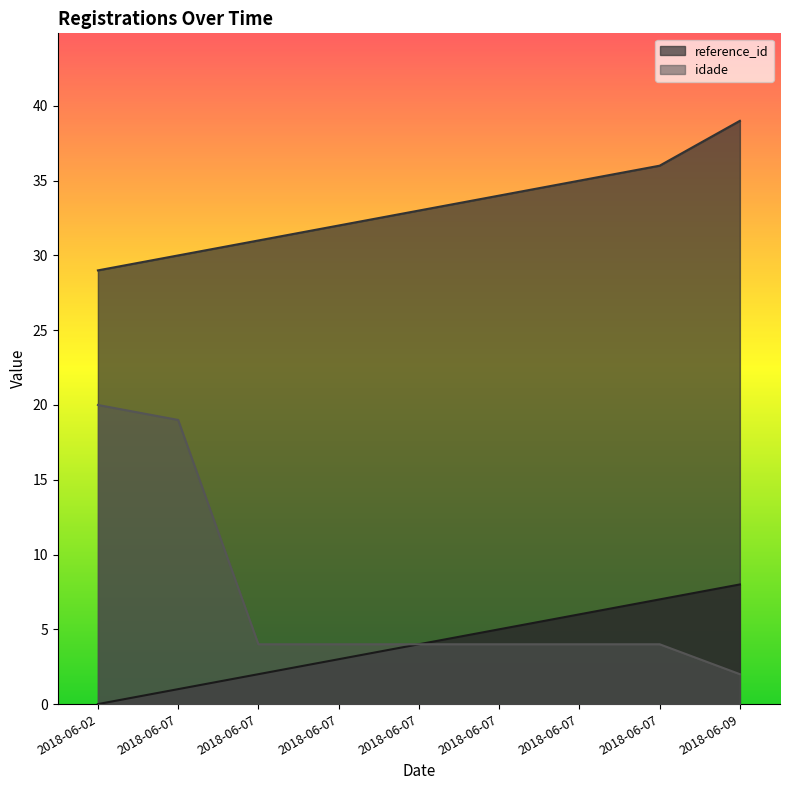

Which has a higher value, 2018-06-02 or 2018-06-07?

2018-06-07